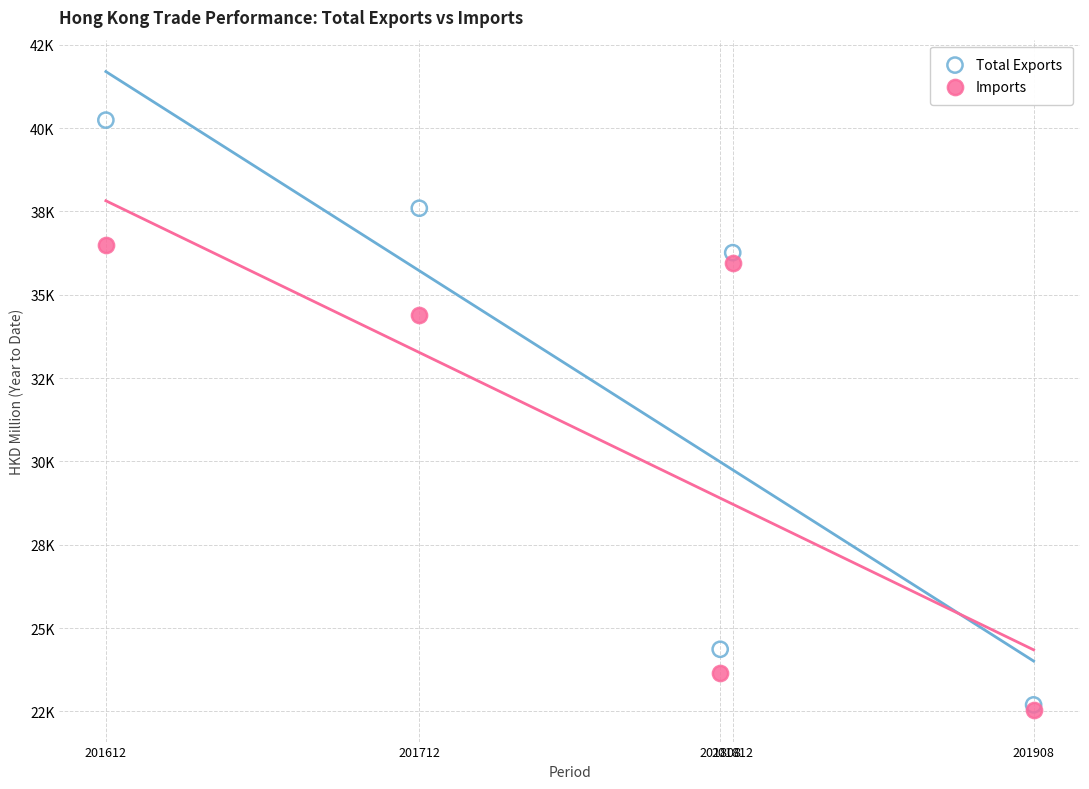

What are all the series names shown in the legend?

Total Exports, Imports